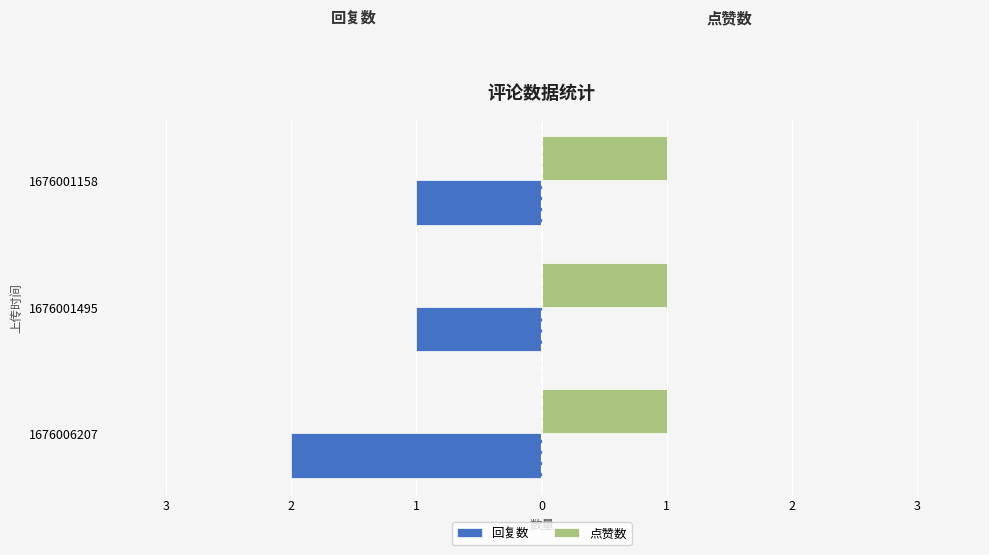

What are all the series names shown in the legend?

回复数, 点赞数